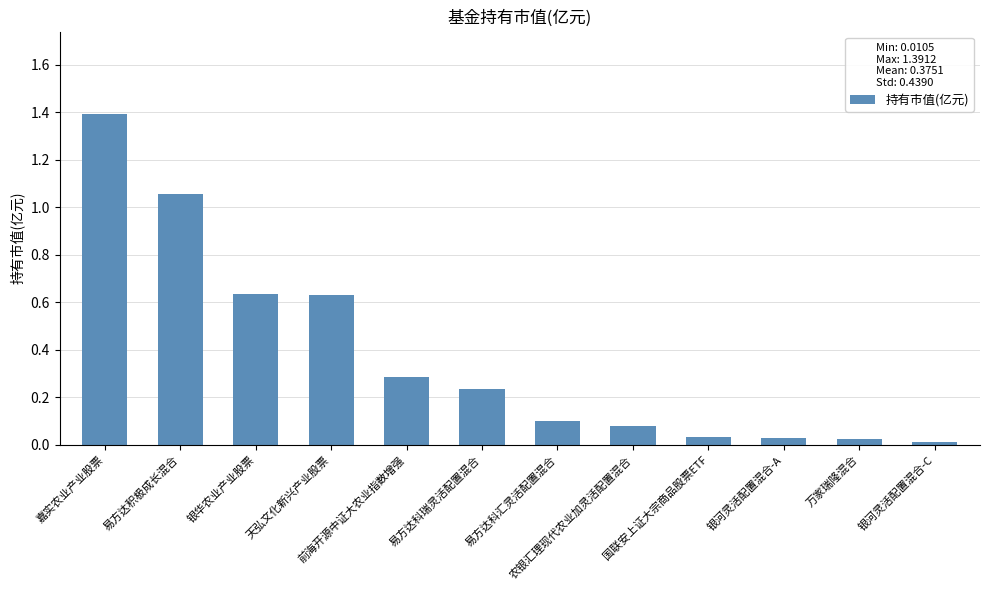

Does the chart contain any negative values?

No